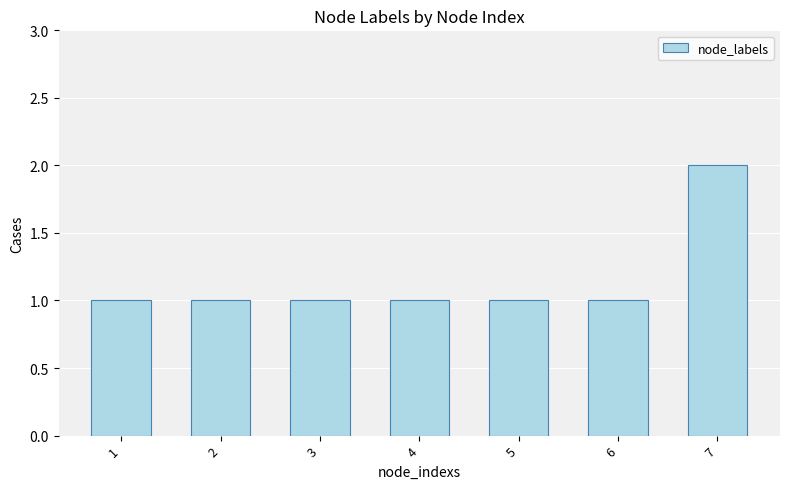

How many series are shown in this chart?

1